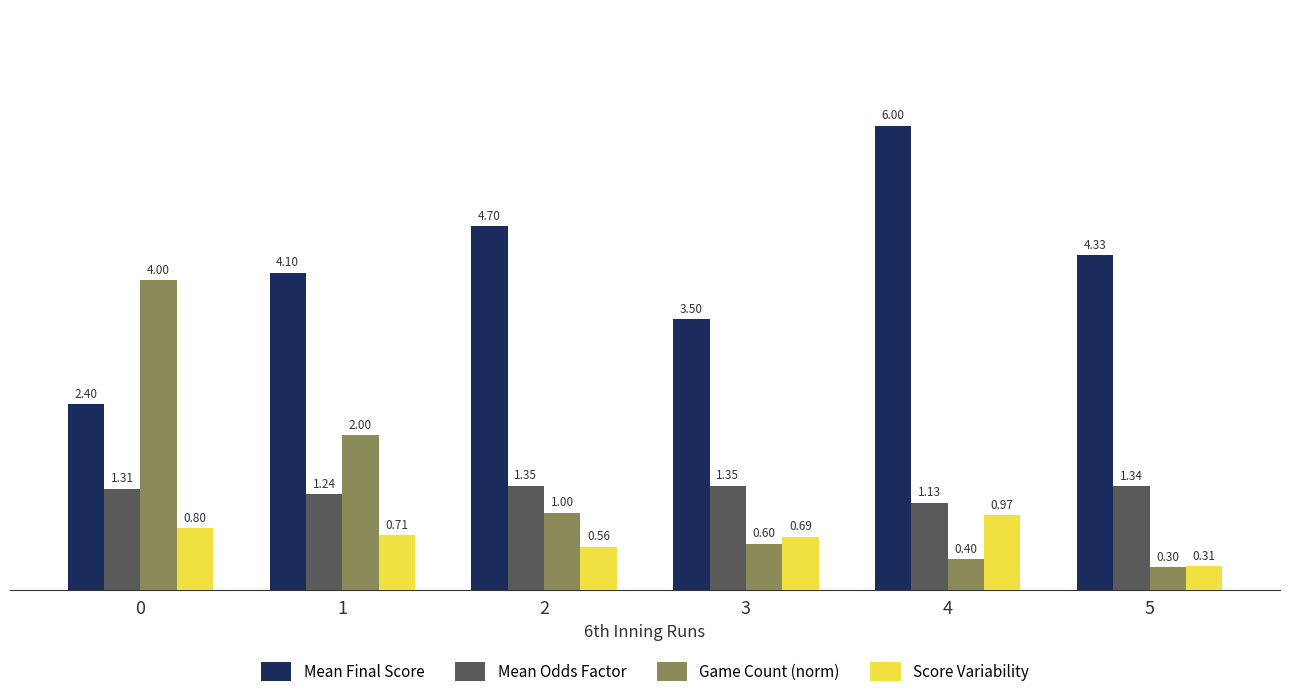

The value of Game Count (norm) at 1 is 1.0. True or false?

False